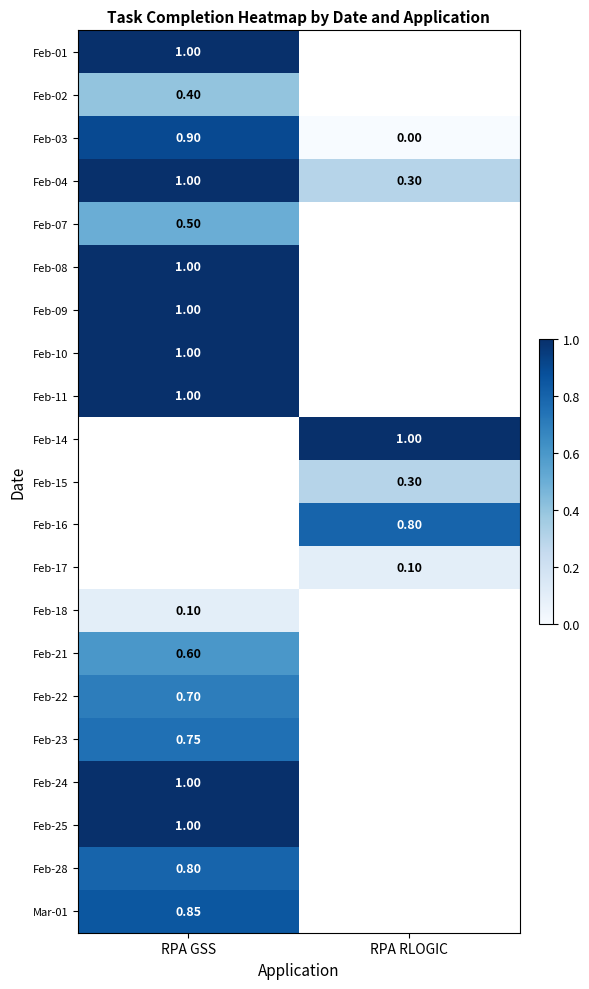

Is the value of Mar-01 at RPA GSS greater than the value of Feb-23 at RPA GSS?

Yes